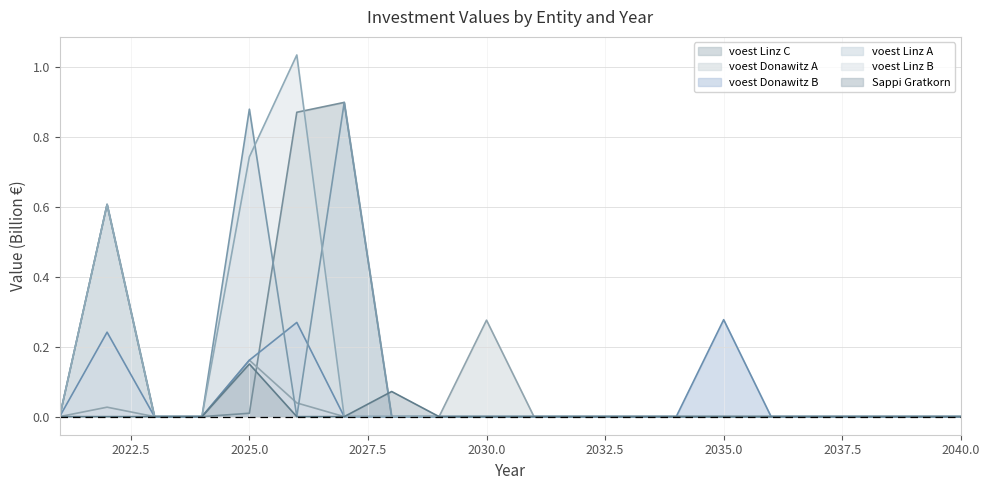

Reading left to right, list all the values displayed in this chart.

voest Linz C: 2021=0.0	2022=0.6	2023=0.0	2024=0.0	2025=0.0	2026=0.9	2027=0.9	2028=0.0	2029=0.0	2030=0.0	2031=0.0	2032=0.0	2033=0.0	2034=0.0	2035=0.0	2036=0.0	2037=0.0	2038=0.0	2039=0.0	2040=0.0
voest Donawitz A: 2021=0.0	2022=0.0	2023=0.0	2024=0.0	2025=0.2	2026=0.0	2027=0.0	2028=0.0	2029=0.0	2030=0.3	2031=0.0	2032=0.0	2033=0.0	2034=0.0	2035=0.0	2036=0.0	2037=0.0	2038=0.0	2039=0.0	2040=0.0
voest Donawitz B: 2021=0.0	2022=0.2	2023=0.0	2024=0.0	2025=0.2	2026=0.3	2027=0.0	2028=0.0	2029=0.0	2030=0.0	2031=0.0	2032=0.0	2033=0.0	2034=0.0	2035=0.3	2036=0.0	2037=0.0	2038=0.0	2039=0.0	2040=0.0
voest Linz A: 2021=0.0	2022=0.6	2023=0.0	2024=0.0	2025=0.9	2026=0.0	2027=0.9	2028=0.0	2029=0.0	2030=0.0	2031=0.0	2032=0.0	2033=0.0	2034=0.0	2035=0.0	2036=0.0	2037=0.0	2038=0.0	2039=0.0	2040=0.0
voest Linz B: 2021=0.0	2022=0.6	2023=0.0	2024=0.0	2025=0.7	2026=1.0	2027=0.0	2028=0.0	2029=0.0	2030=0.0	2031=0.0	2032=0.0	2033=0.0	2034=0.0	2035=0.0	2036=0.0	2037=0.0	2038=0.0	2039=0.0	2040=0.0
Sappi Gratkorn: 2021=0.0	2022=0.0	2023=0.0	2024=0.0	2025=0.2	2026=0.0	2027=0.0	2028=0.1	2029=0.0	2030=0.0	2031=0.0	2032=0.0	2033=0.0	2034=0.0	2035=0.0	2036=0.0	2037=0.0	2038=0.0	2039=0.0	2040=0.0